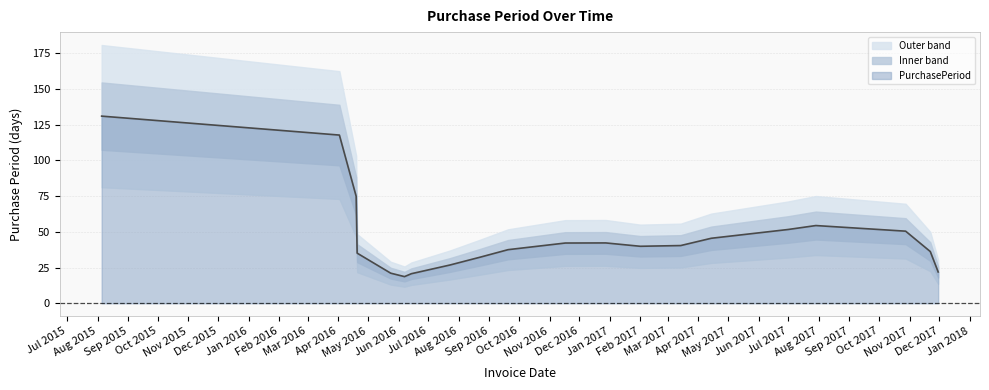

What is the label of the 8th point from the right?

2017-02-01